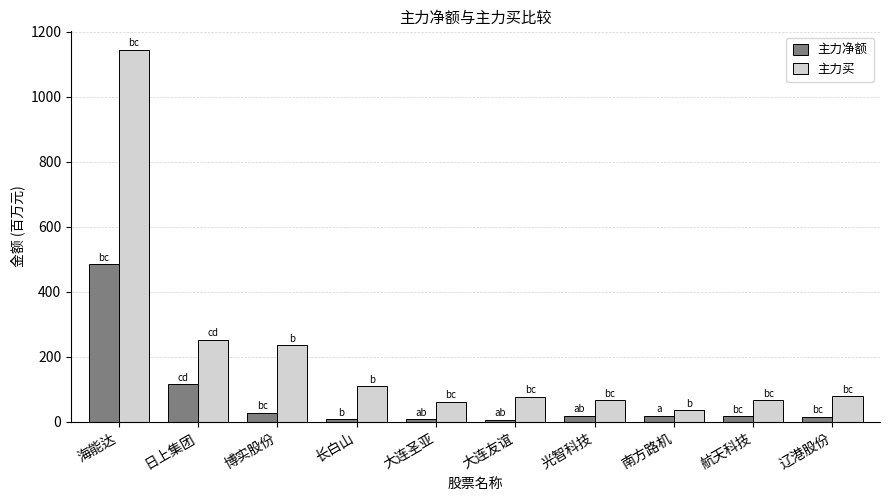

At how many categories does at least one series exceed 687?

1